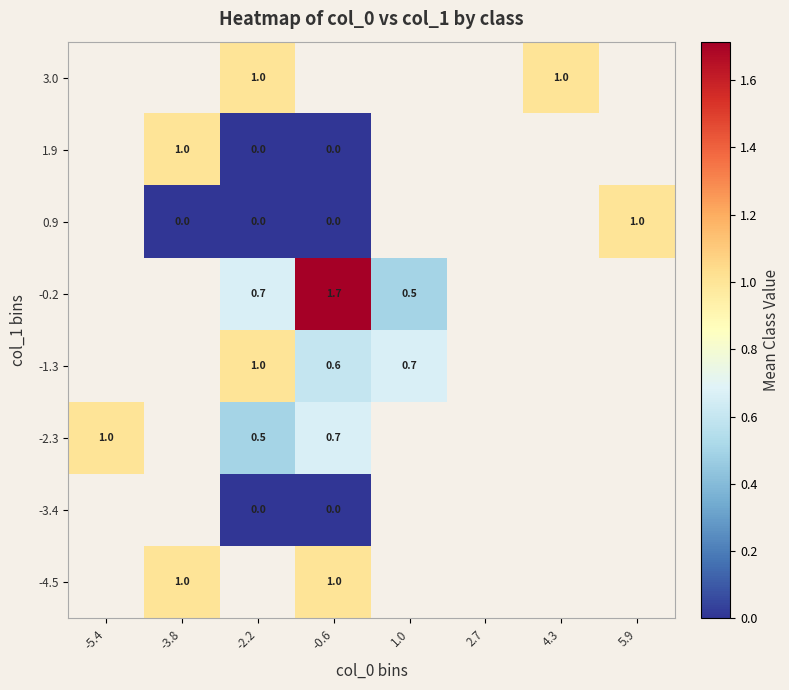

How many distinct data groups are displayed?

8